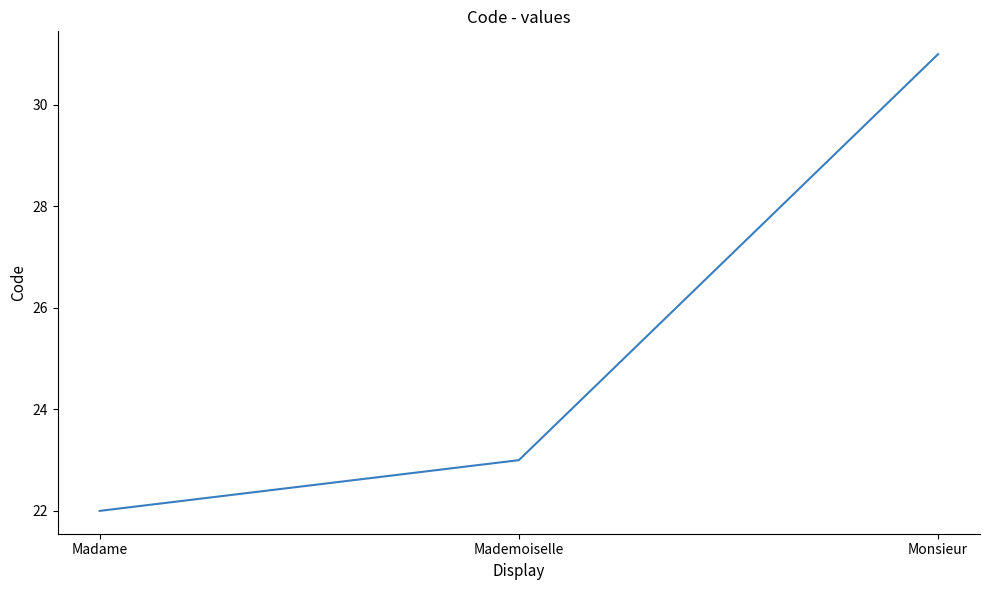

List the labels in order of value, smallest first.

Madame, Mademoiselle, Monsieur